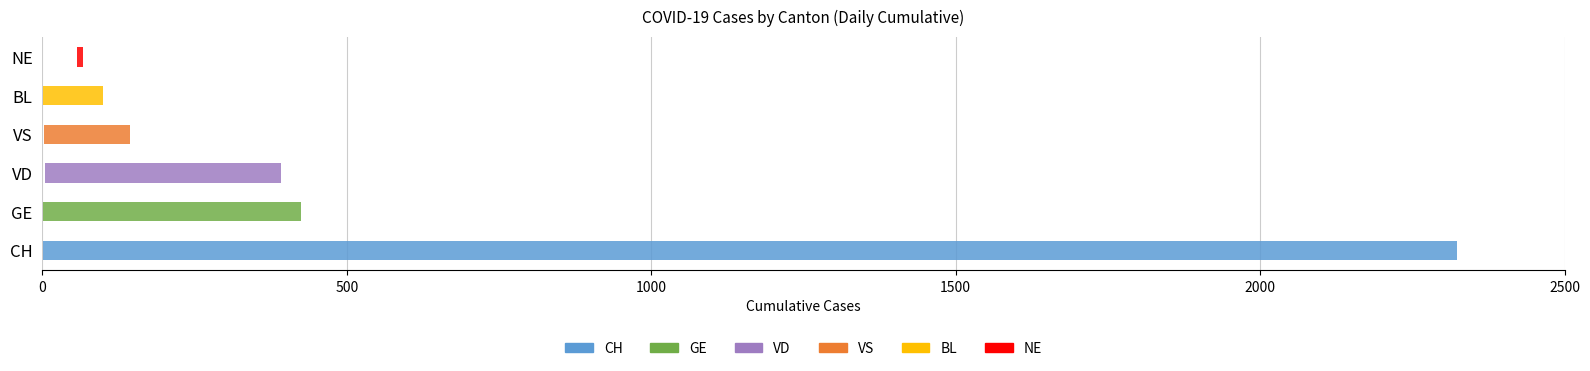

What are all the series names shown in the legend?

CH, GE, VD, VS, BL, NE